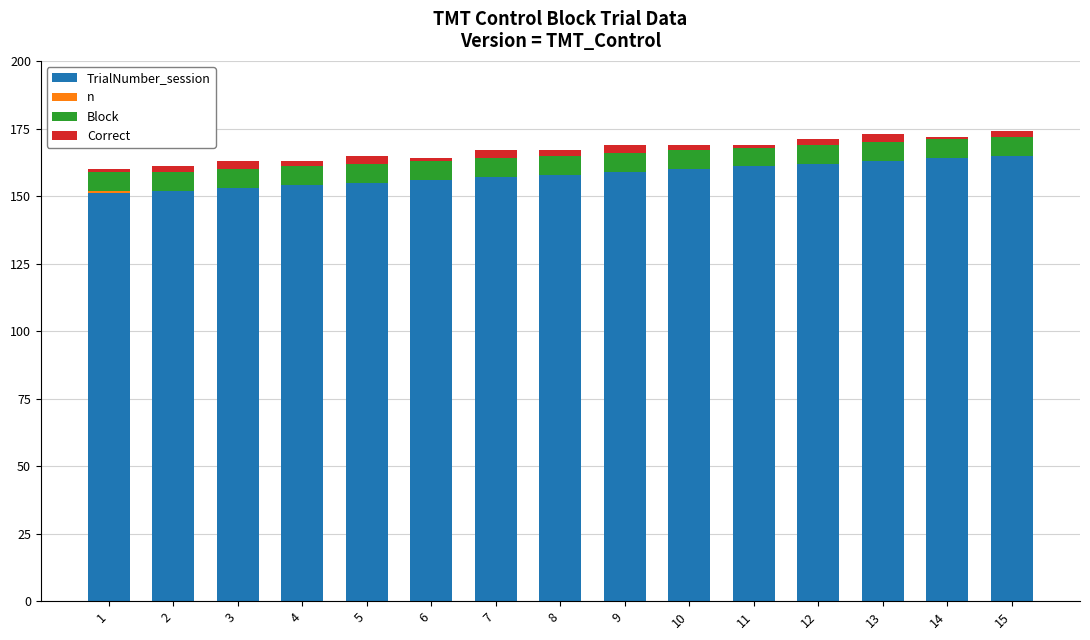

Which series changed the most between 3 and 11?

TrialNumber_session